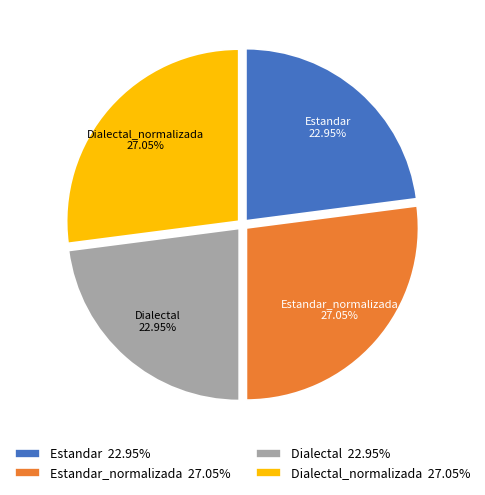

Is there any slice that represents more than half of the pie?

No